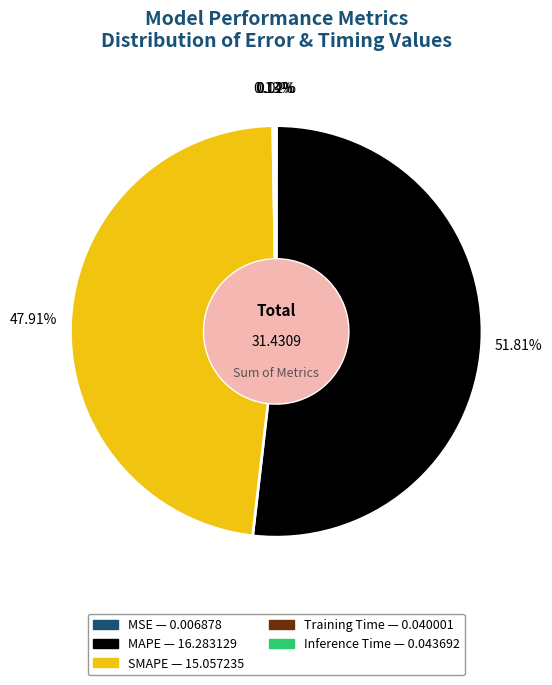

What is the largest slice in the pie chart?

MAPE